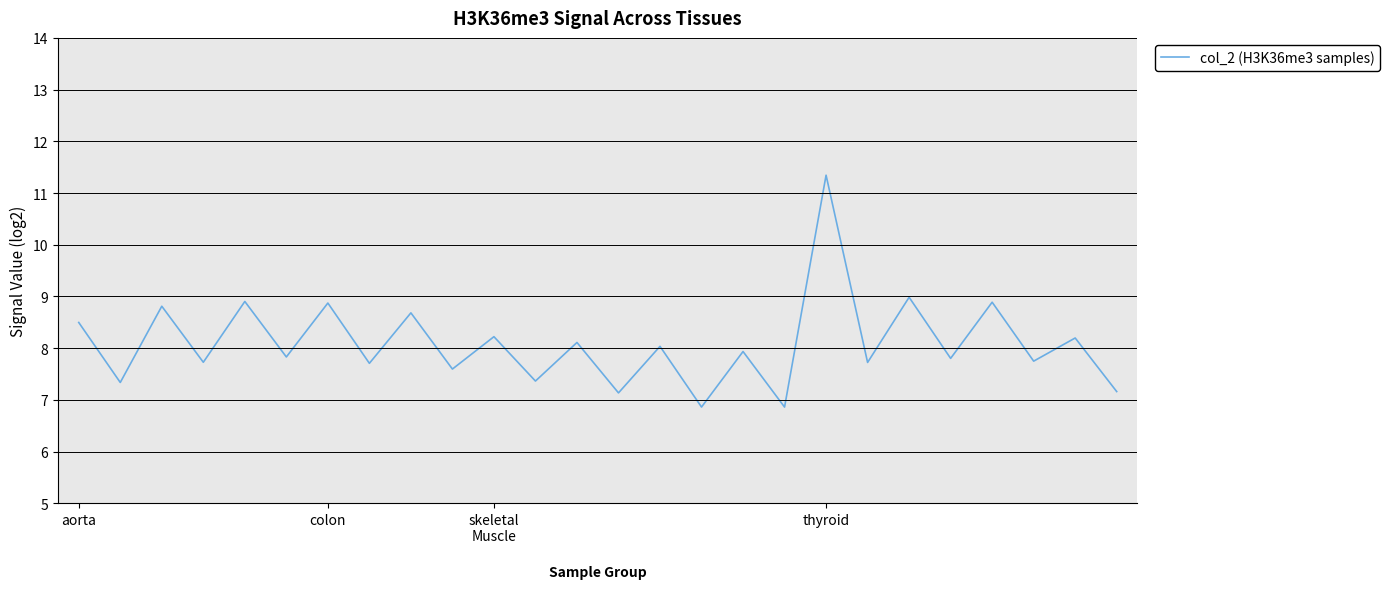

What is the maximum value shown in the chart?

11.3